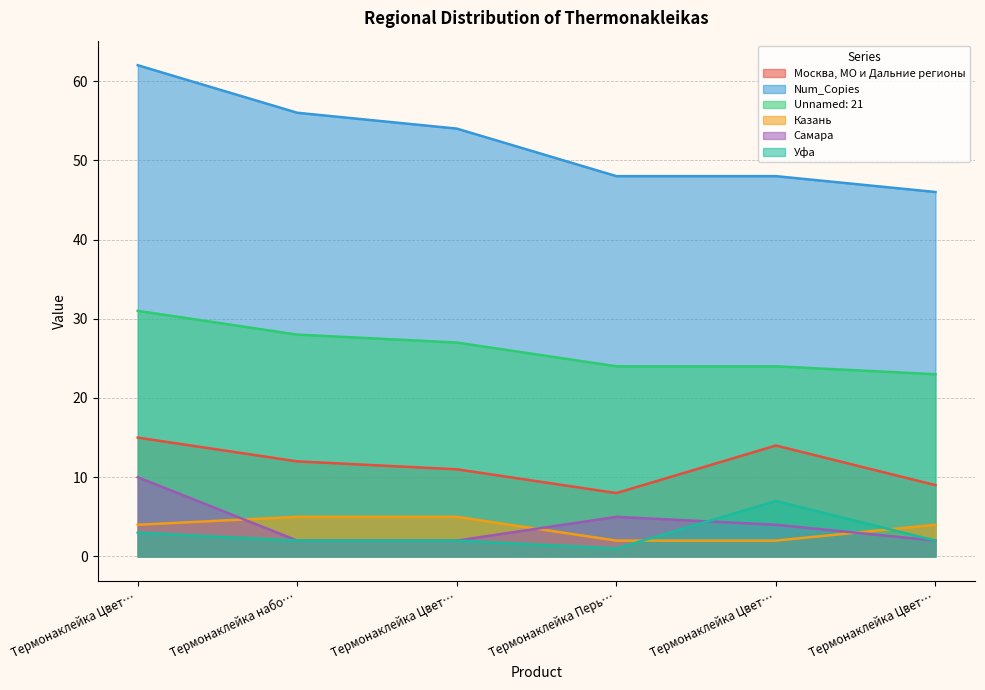

True or false: Самара has a value of 2 at Термонаклейка набо….

True